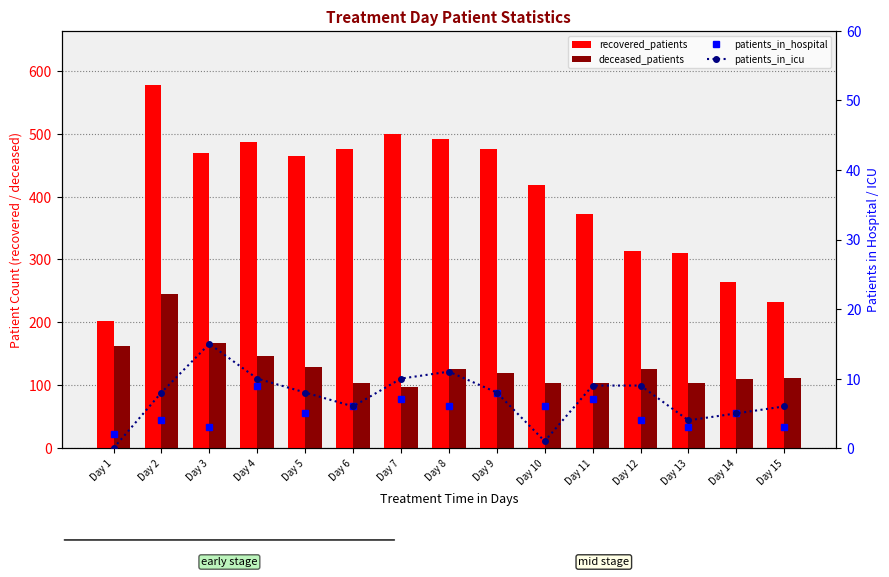

Where does the patients_in_icu series first go above 8?

Day 3